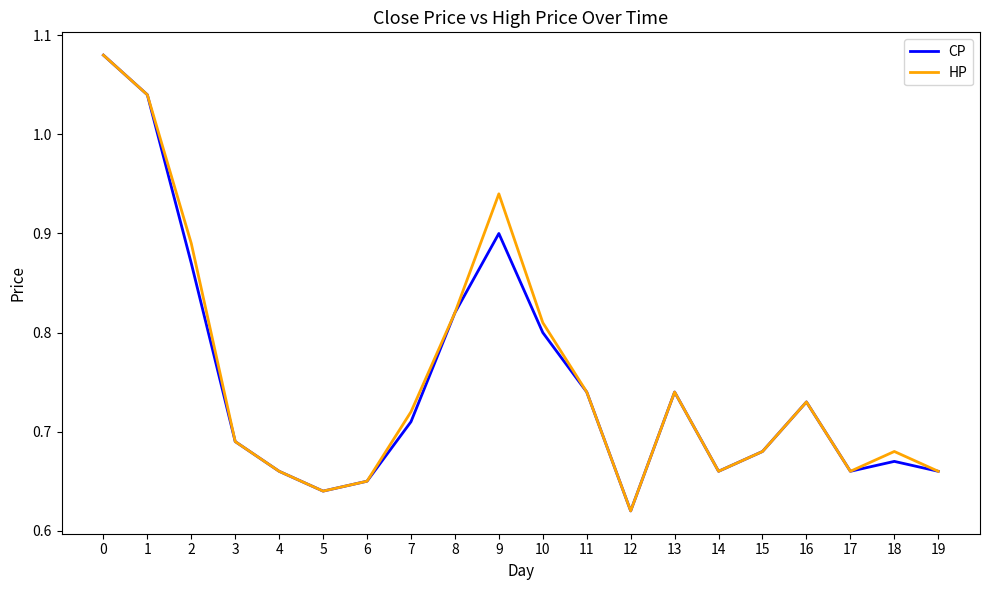

True or false: CP has a value of 0.4 at 19.

False